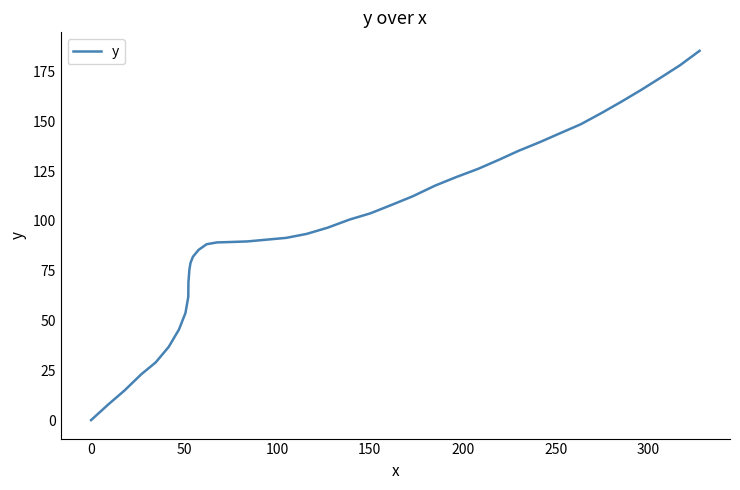

What is the sum of all values?

3896.8